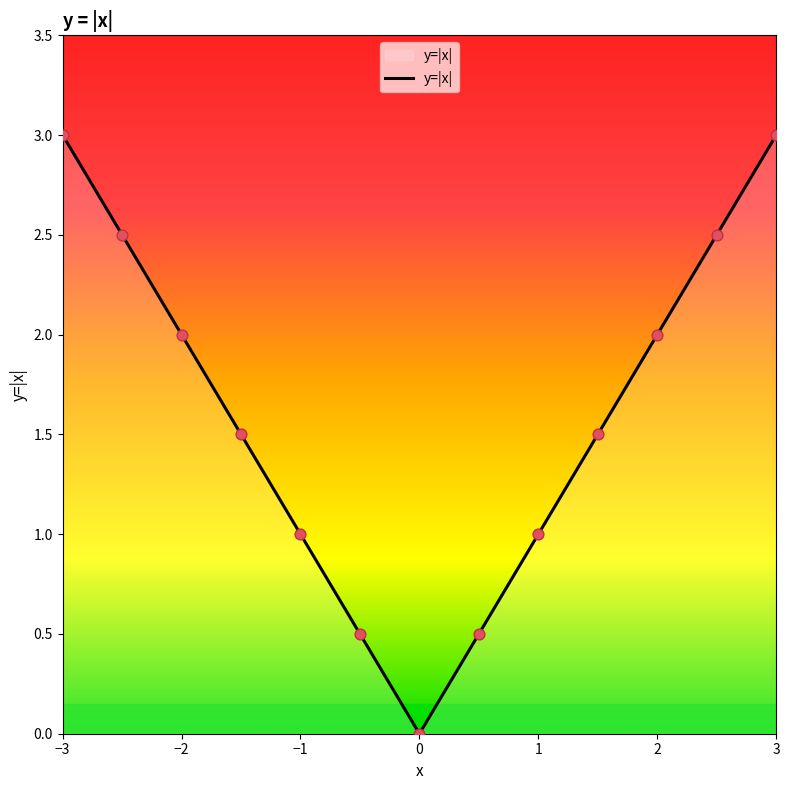

What is the difference between the maximum and minimum values?

3.0